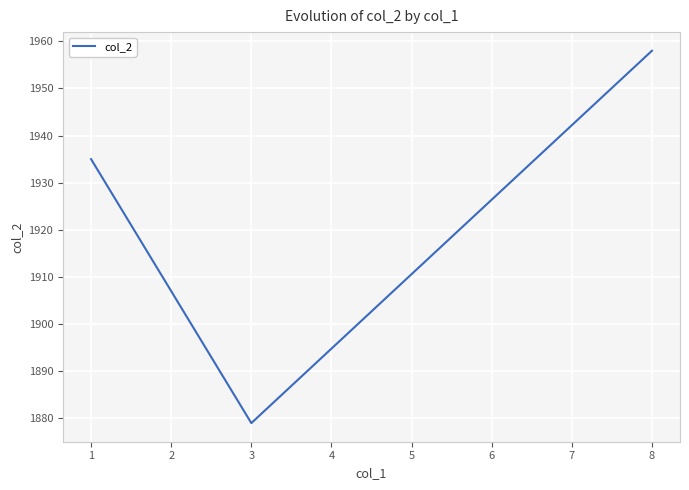

The chart shows a value of 3252 at 8. True or false?

False